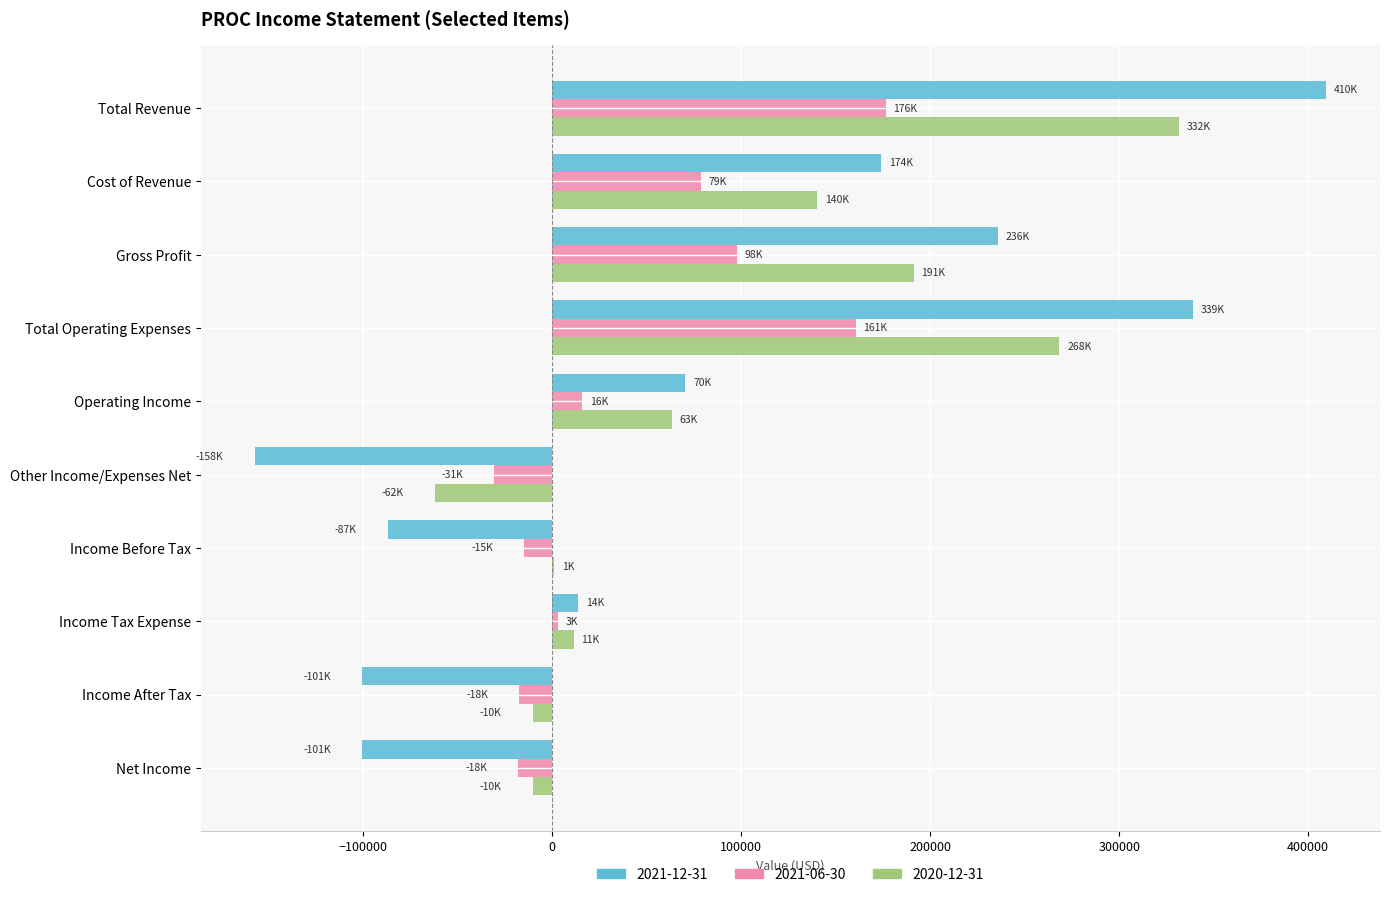

The value of 2021-06-30 at Total Operating Expenses is 108686. True or false?

False